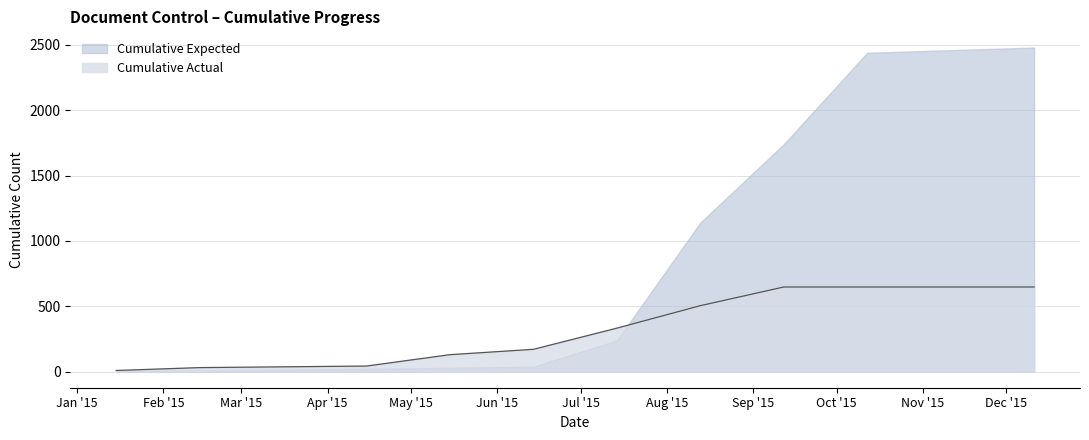

True or false: there are more than 2 points higher than both neighbors.

False